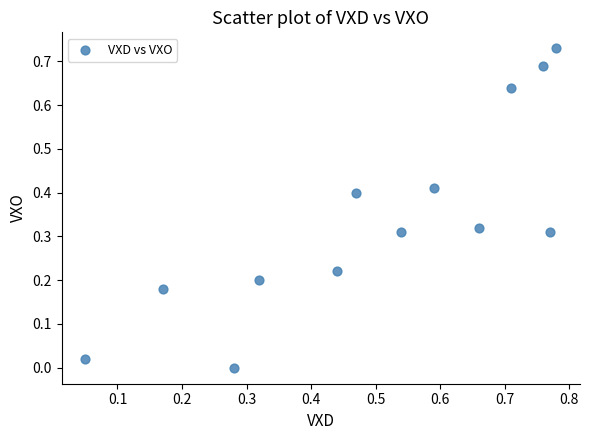

How many points are shown in the scatter plot?

13